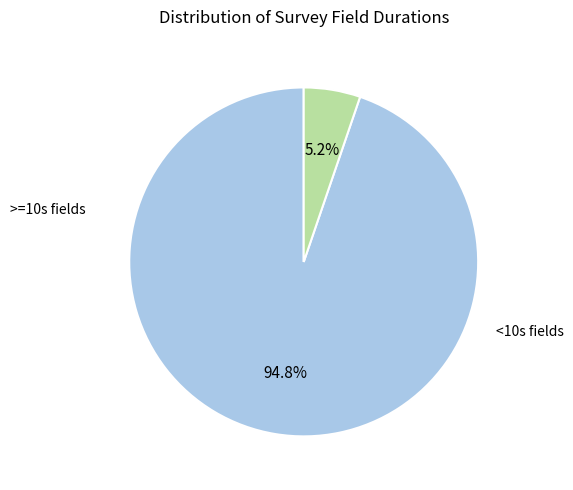

Count the number of slices in the pie.

2